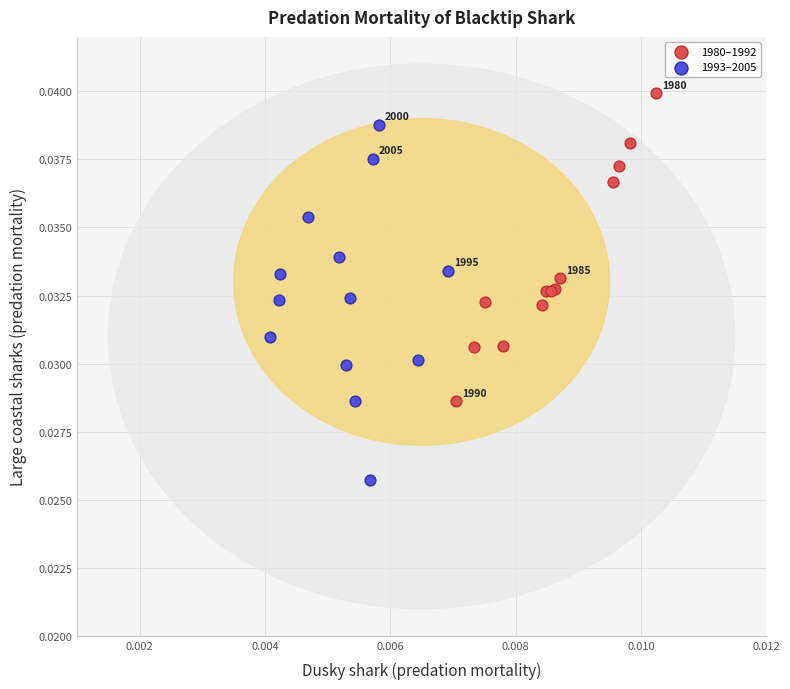

Which series reaches the maximum Y coordinate?

1980–1992